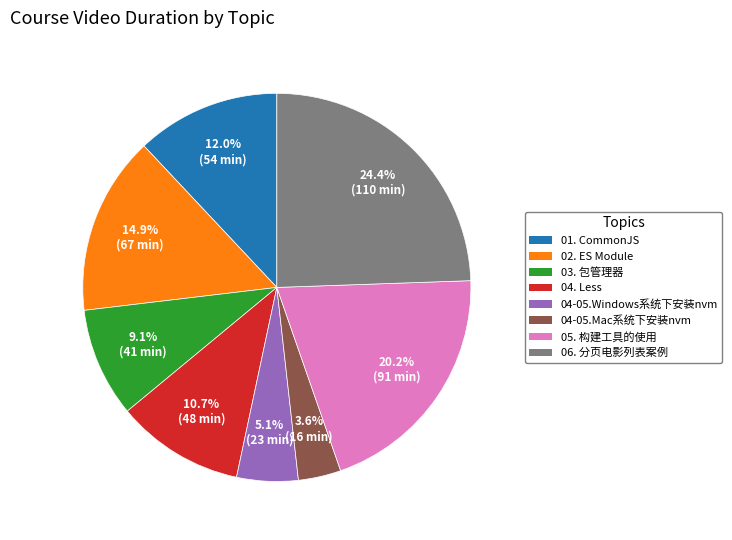

Count the number of slices in the pie.

8